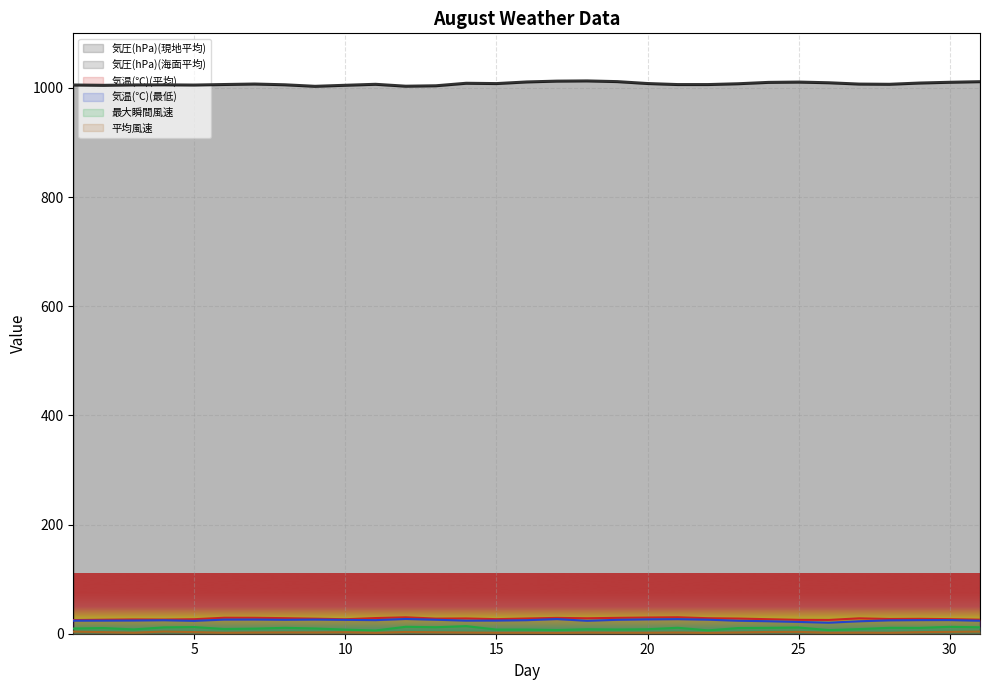

What is the lowest value of the 最大瞬間風速 series?

5.9